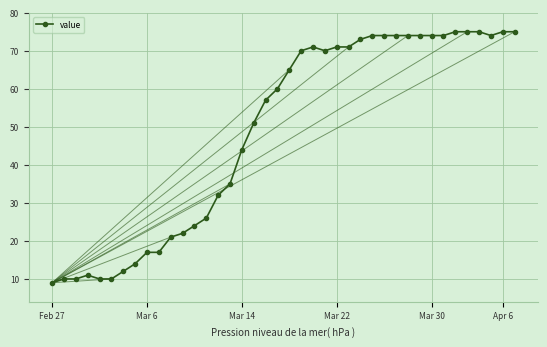

True or false: the data has more than 1 interior local peaks.

True